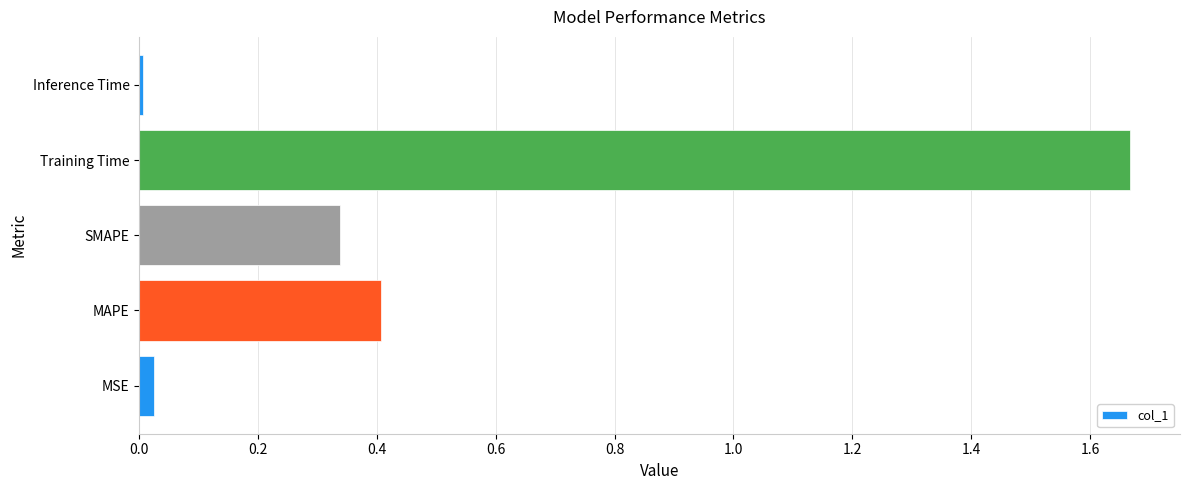

What is the sum of all values?

2.4